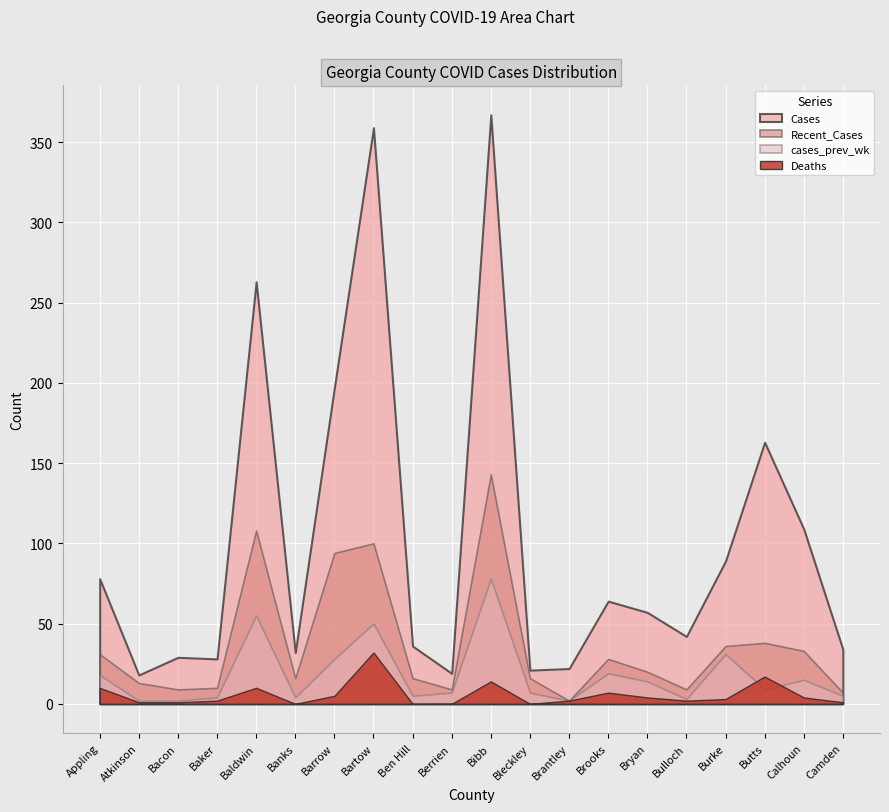

Between Bryan and Berrien, which is larger?

Bryan